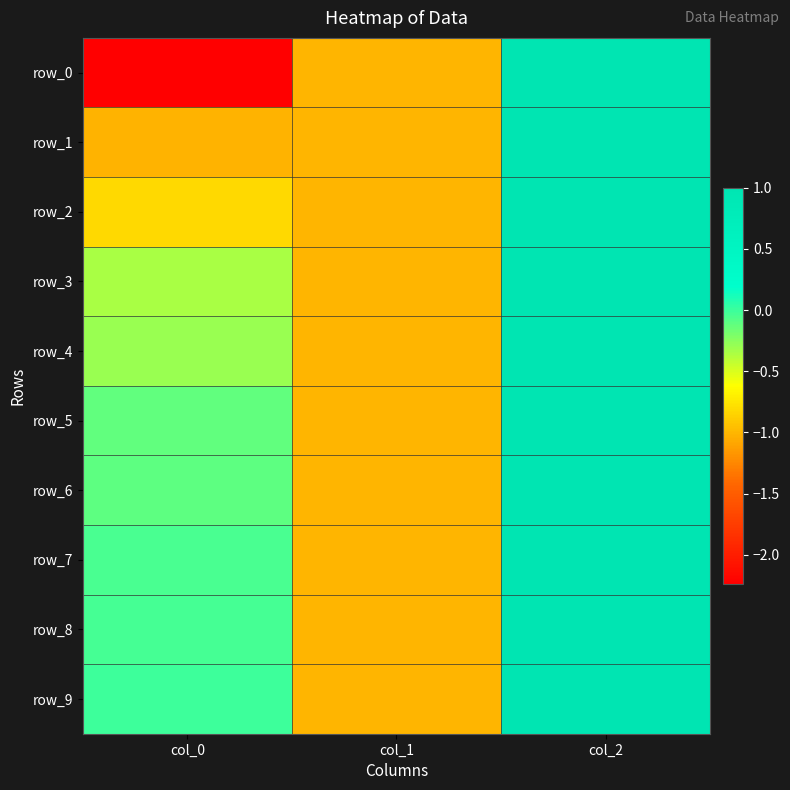

What is the approximate value of row_0 at col_2?

1.0